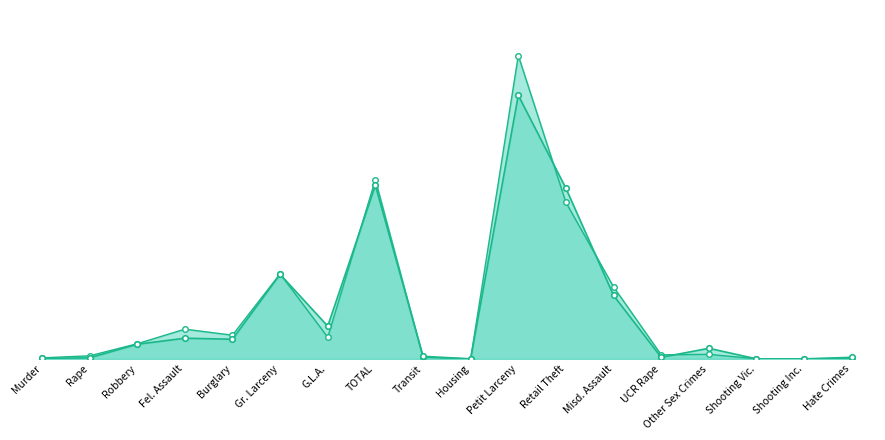

Which series has the largest total across all categories?

2023 YTD